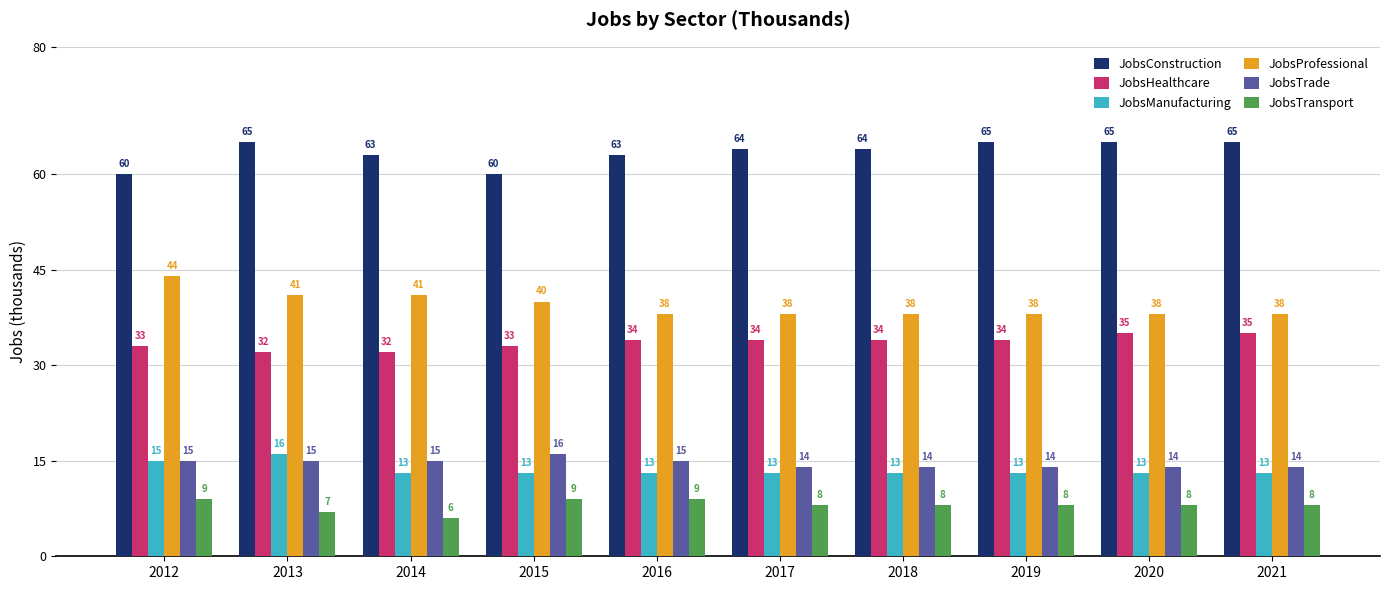

At which label does JobsConstruction first exceed 64?

2013